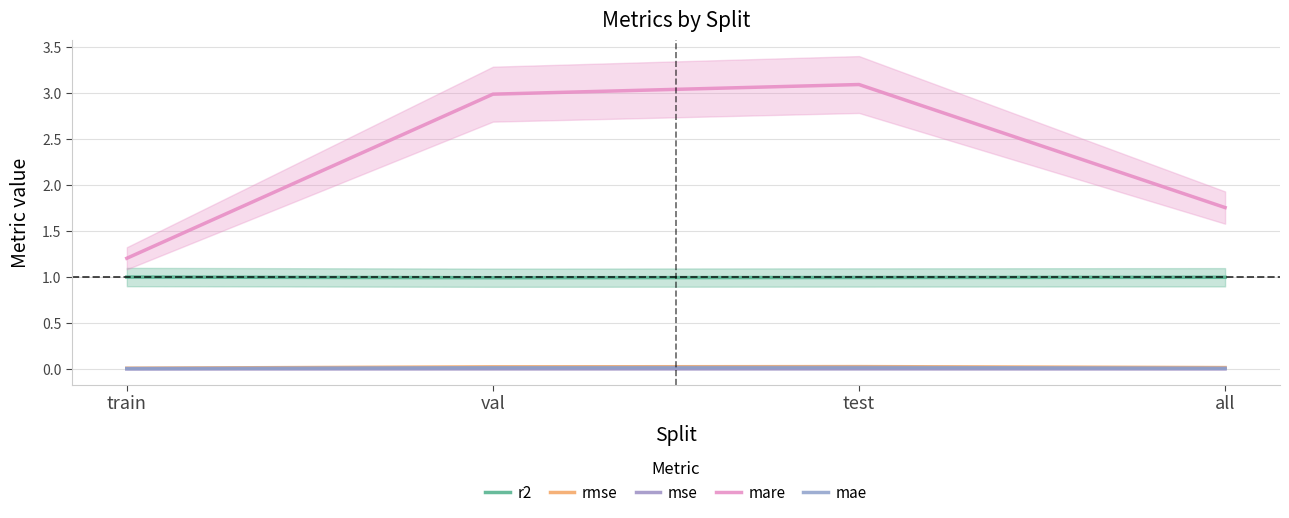

Where is the first local minimum for r2?

val